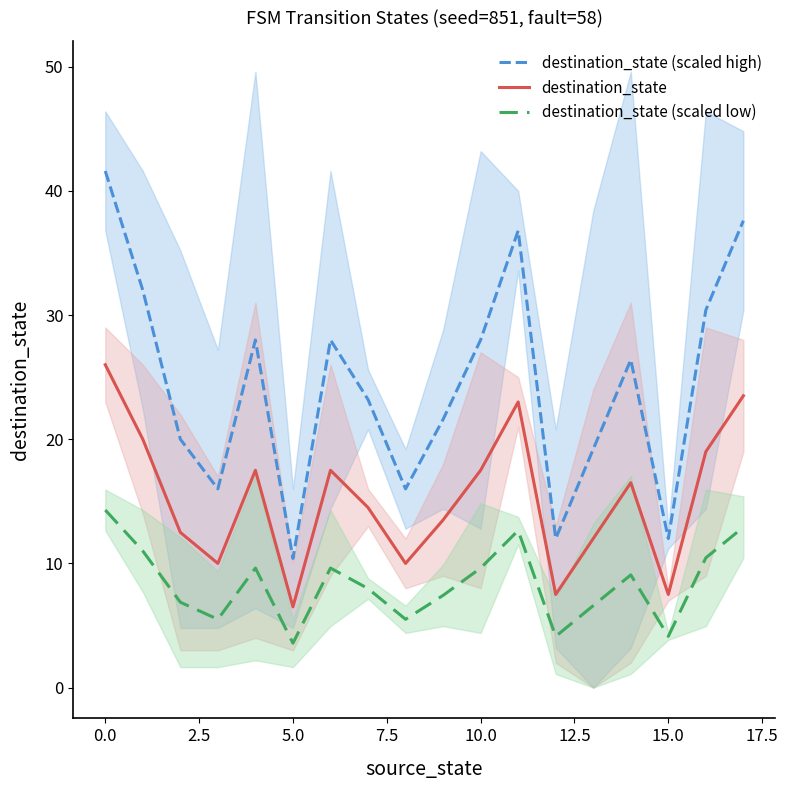

True or false: destination_state (scaled low) and destination_state cross at least once.

False